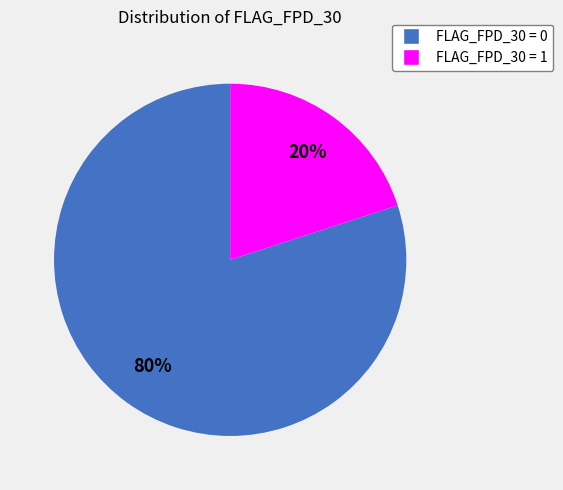

To the nearest percent, what is the combined percentage of FLAG_FPD_30 = 0 and FLAG_FPD_30 = 1?

100%